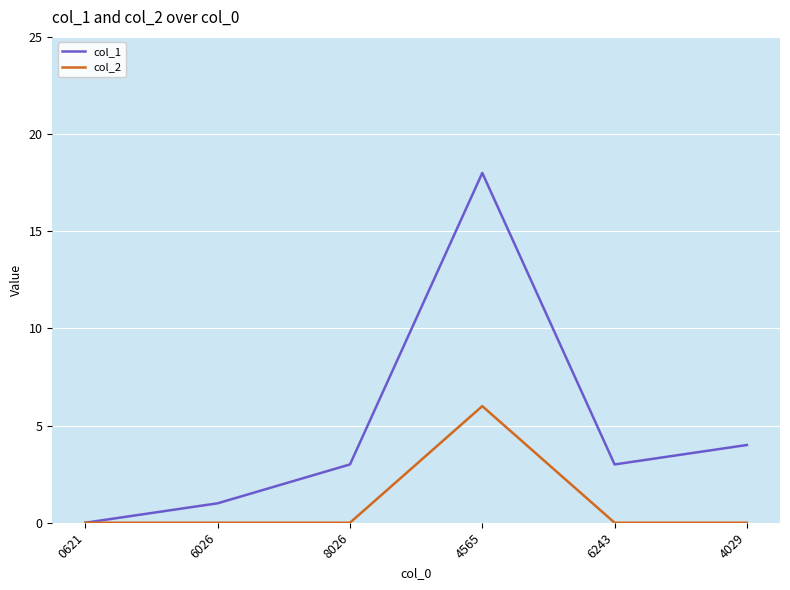

What position from the right is 0621?

6